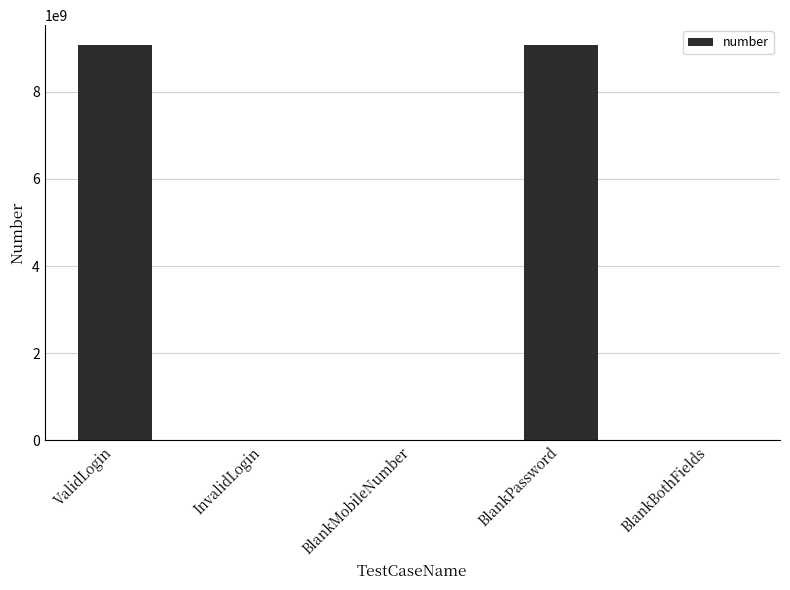

How many distinct data groups are displayed?

1